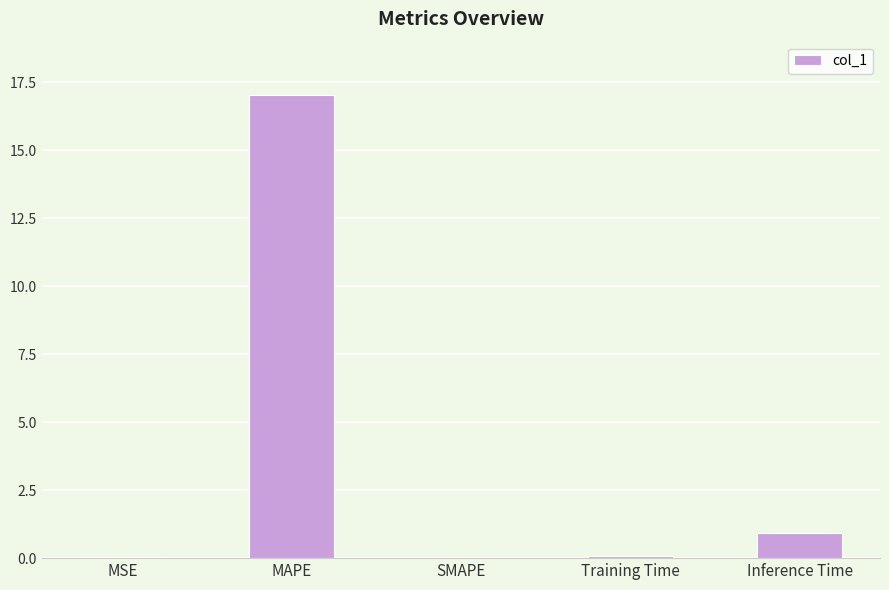

Where is the data nearest to the value 8?

Inference Time